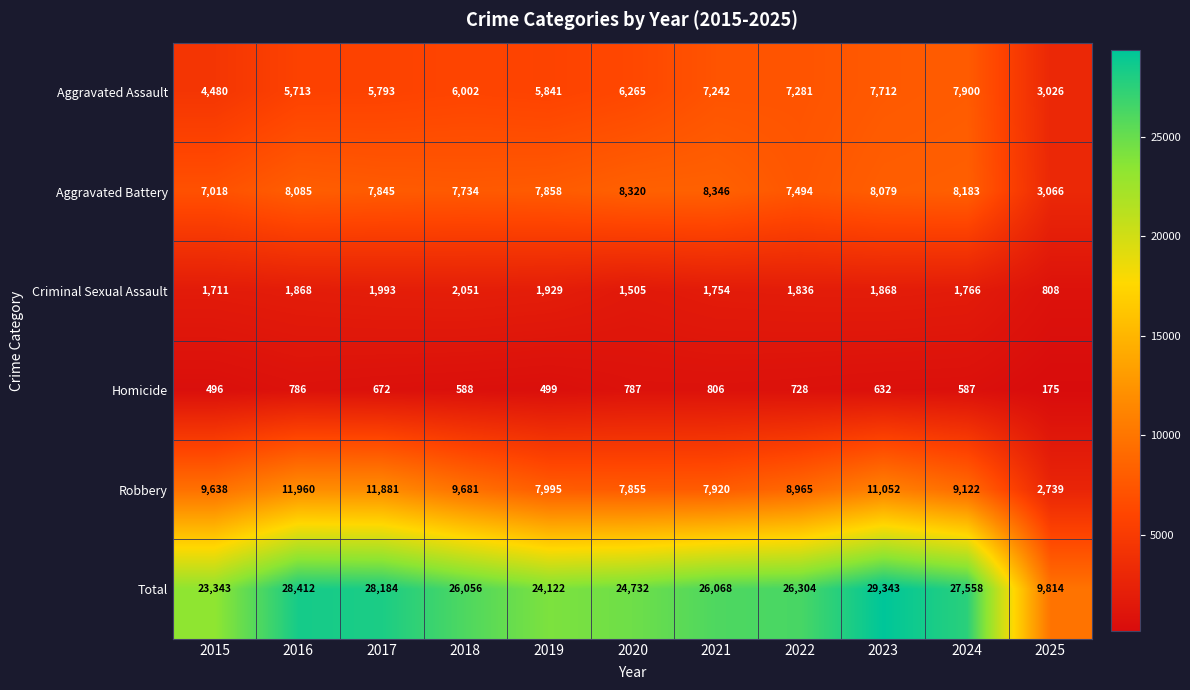

Where does the Total series first go above 26068?

2016